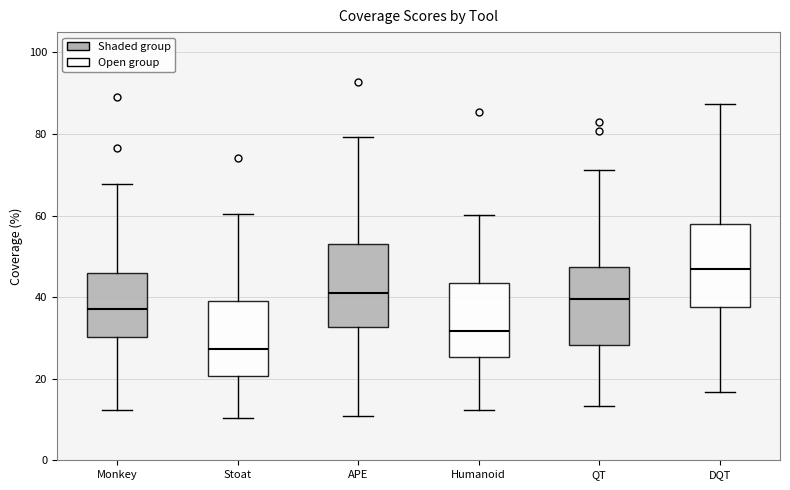

Where is the upper edge of the box for Humanoid on the y-axis? The values are not printed on the chart, so give them approximately, as read against the axis.

44